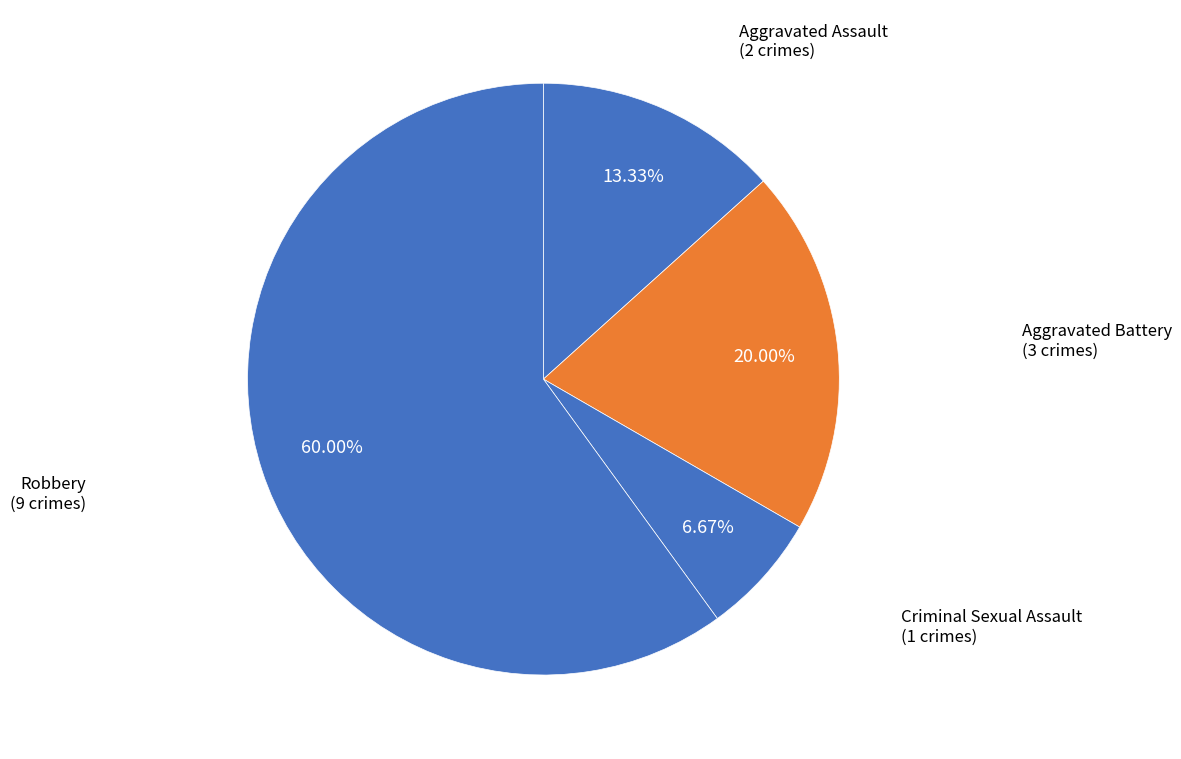

How many slices are in this pie chart?

4